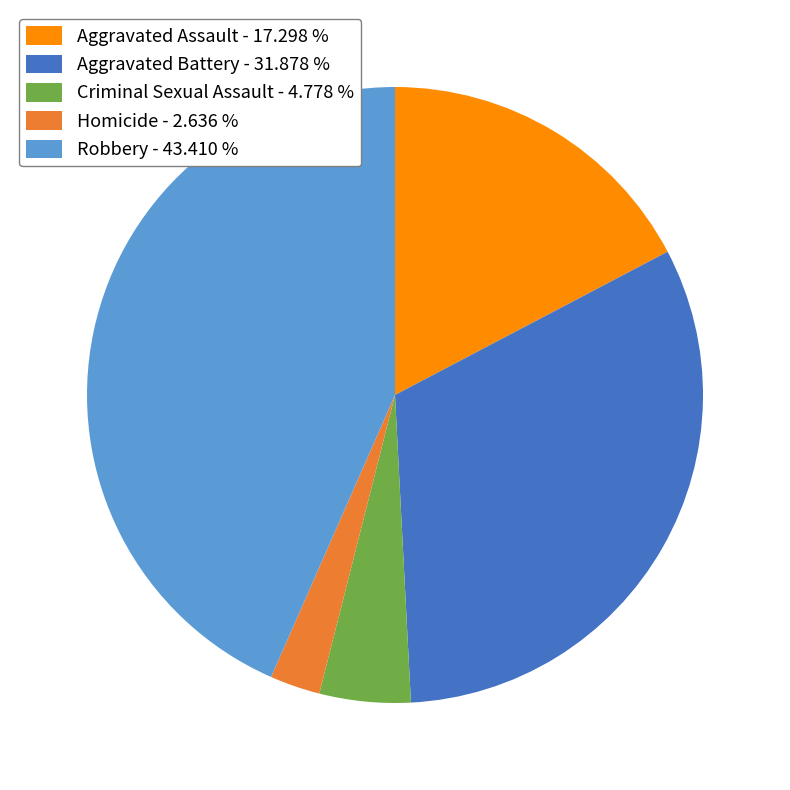

How many slices are in this pie chart?

5